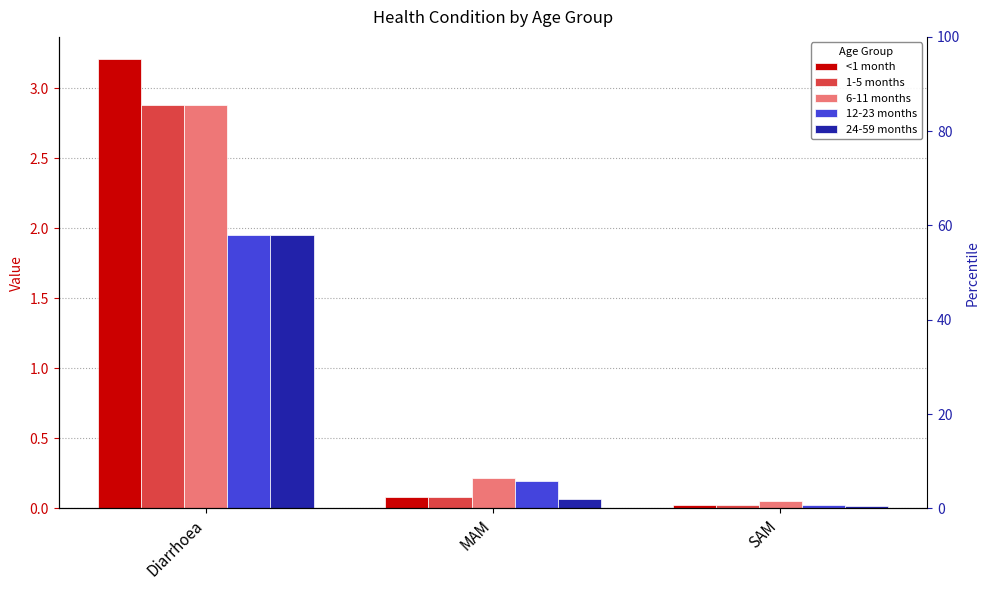

Which series has the largest range (max minus min)?

<1 month